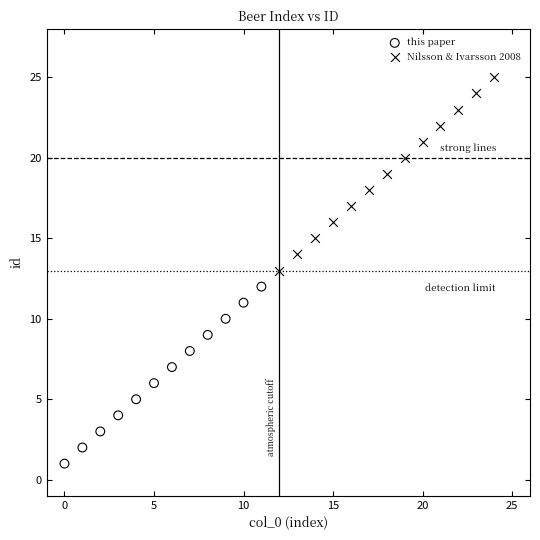

What are all the series names shown in the legend?

this paper, Nilsson & Ivarsson 2008